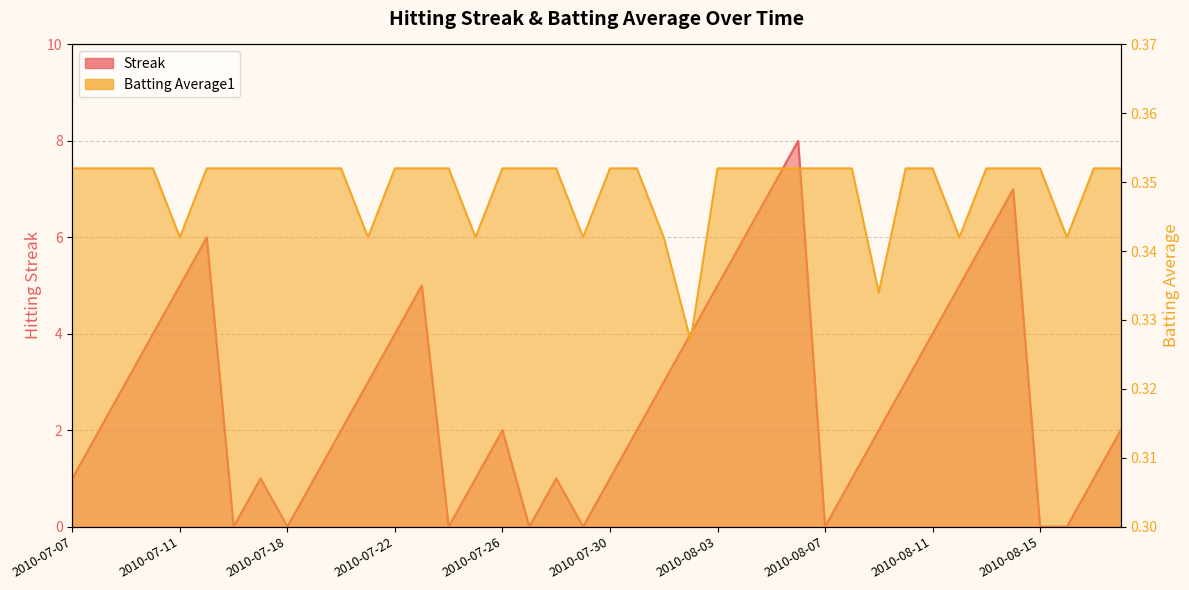

How many distinct data groups are displayed?

2